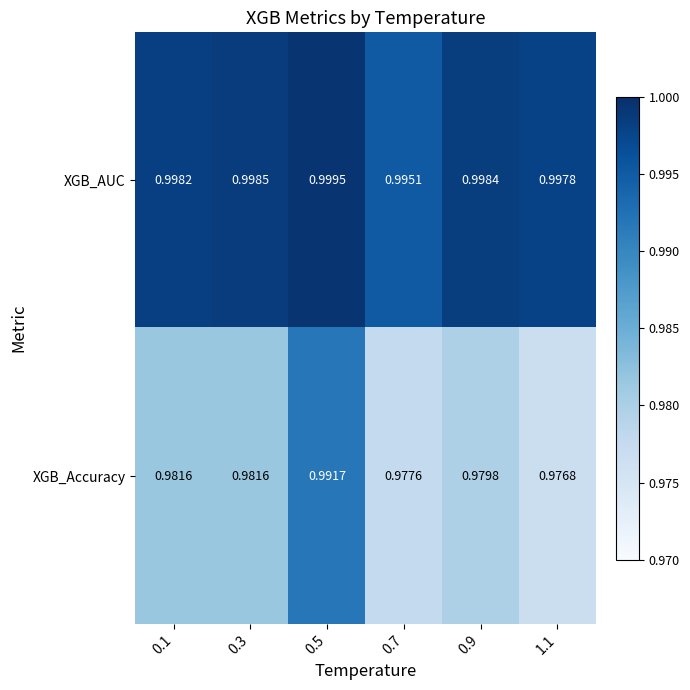

Rank the series by their average value, from highest to lowest.

XGB_AUC, XGB_Accuracy